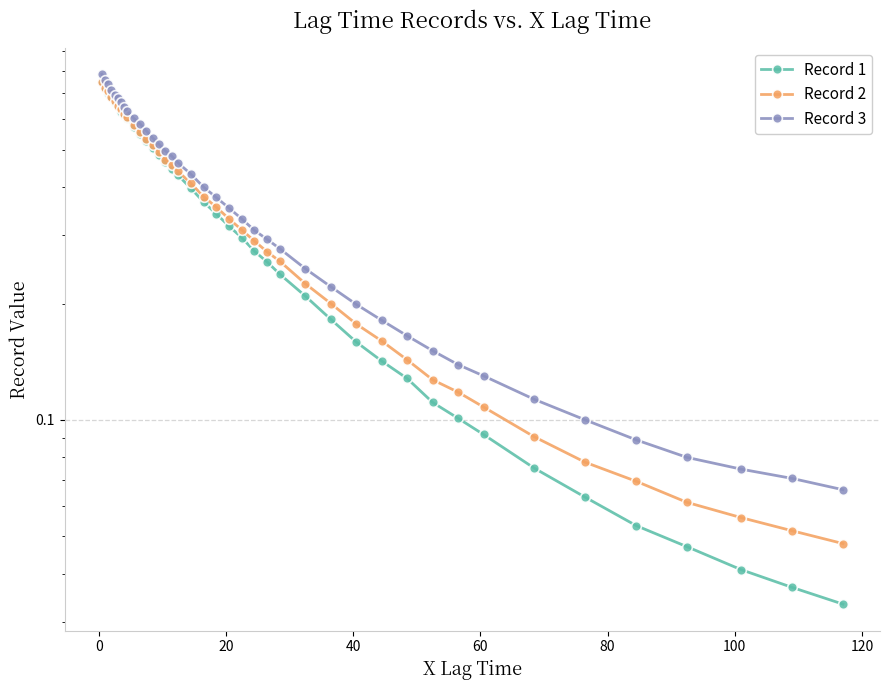

True or false: Record 3 and Record 2 intersect in this chart.

False